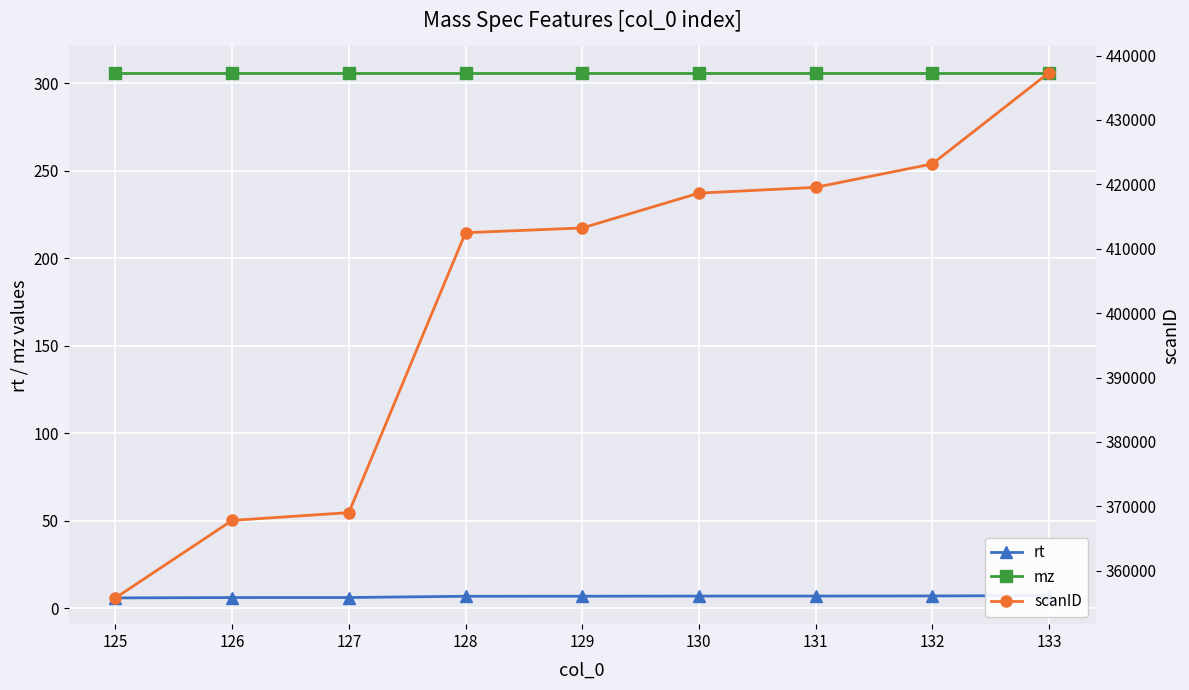

What is the value of the rt point at the 8th from the left?

7.0